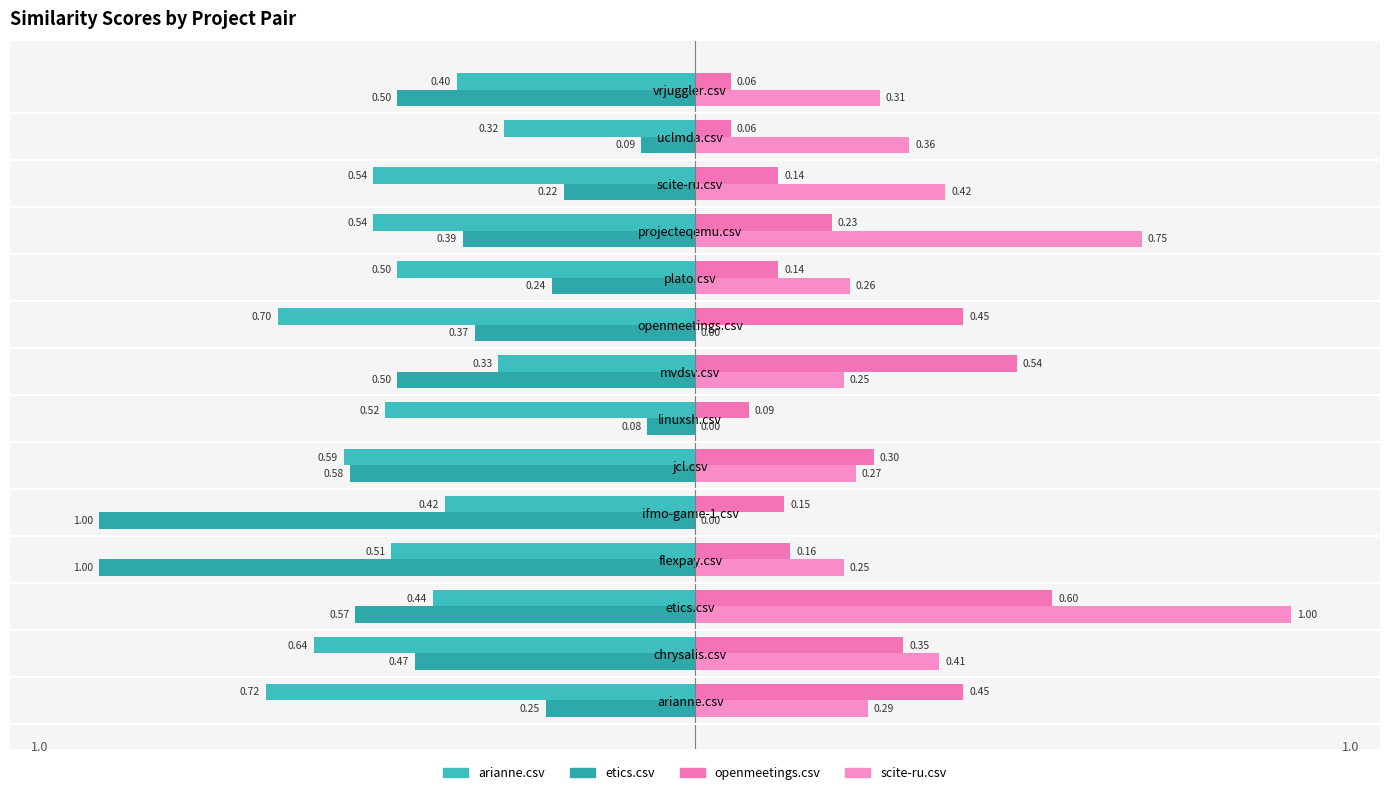

What are all the series names shown in the legend?

arianne.csv, etics.csv, openmeetings.csv, scite-ru.csv